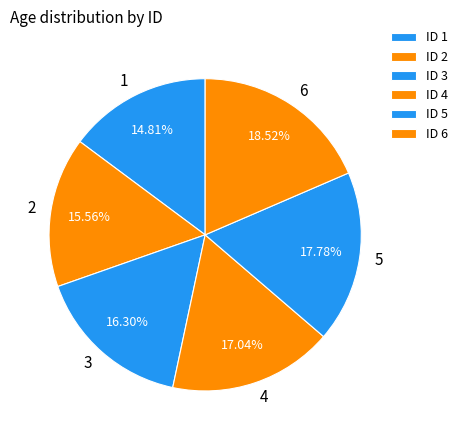

Count the number of slices in the pie.

6